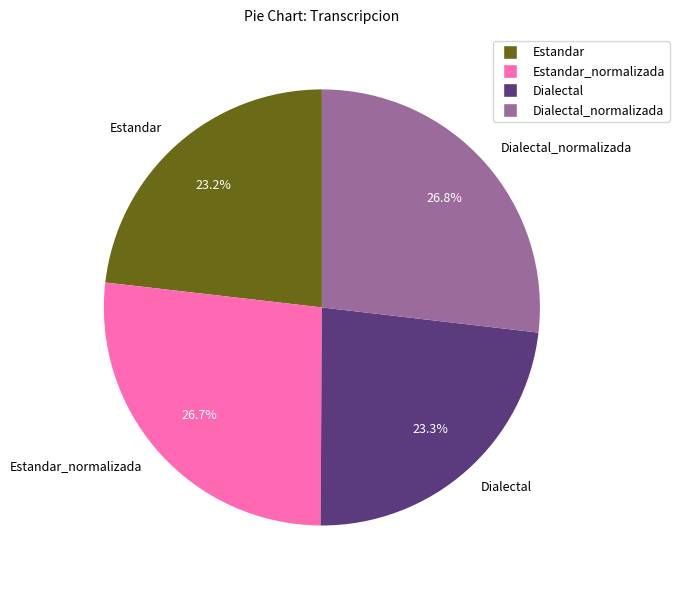

Does Dialectal_normalizada account for over 50% of the chart?

No